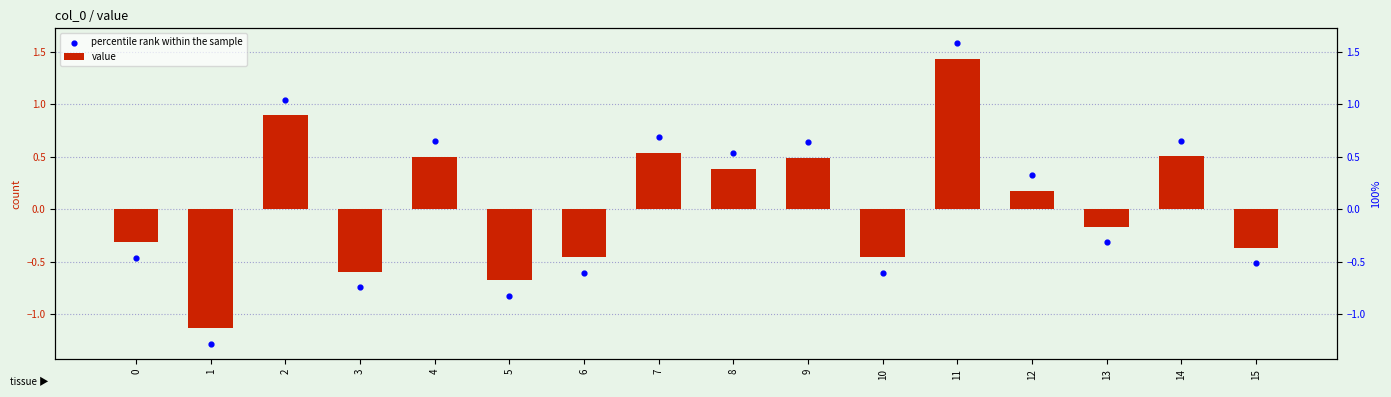

Which series reaches the minimum Y coordinate?

percentile rank within the sample